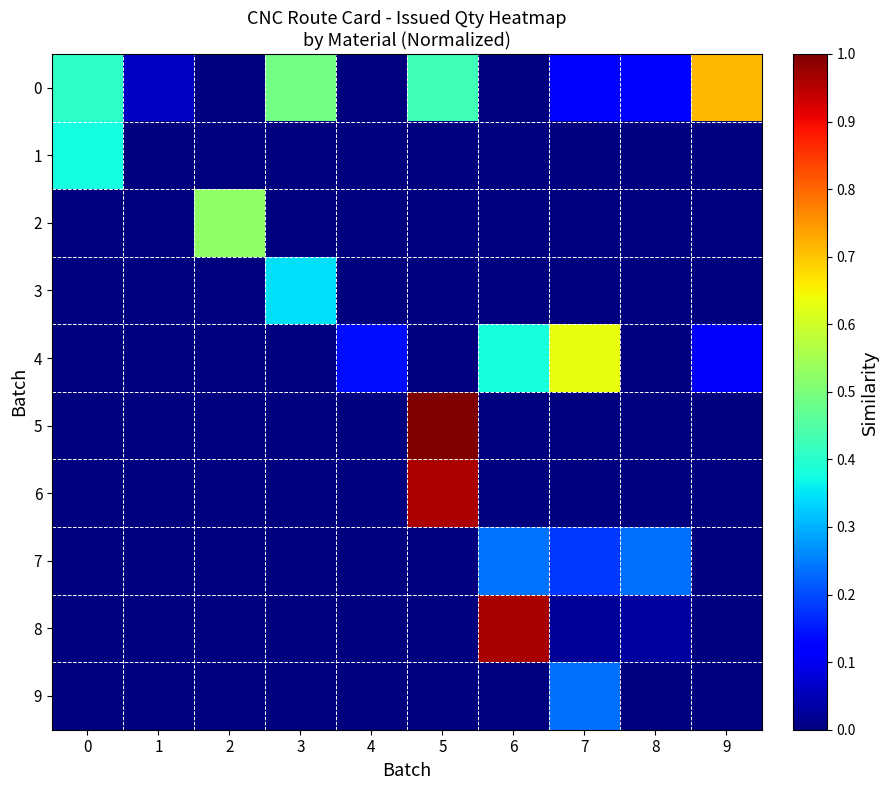

At which category is the sum across all series the highest?

5